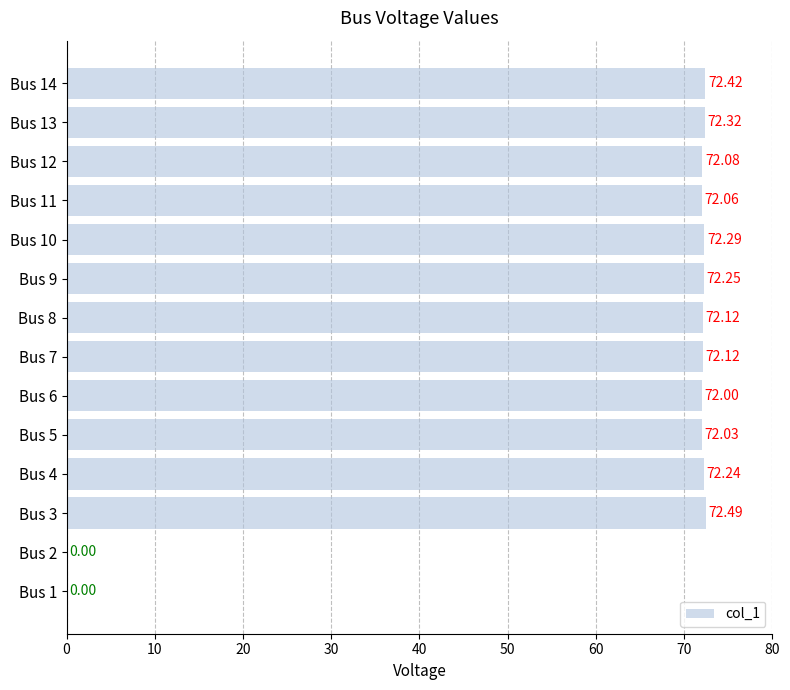

What is the sum of all values?

866.4